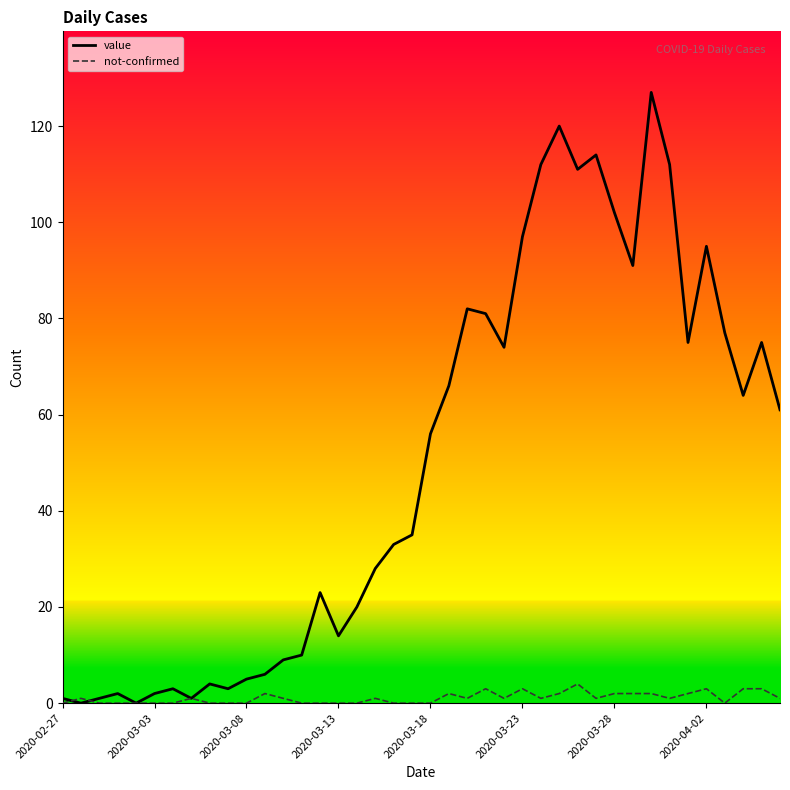

List the series in order of their peak value, lowest first.

not-confirmed, value